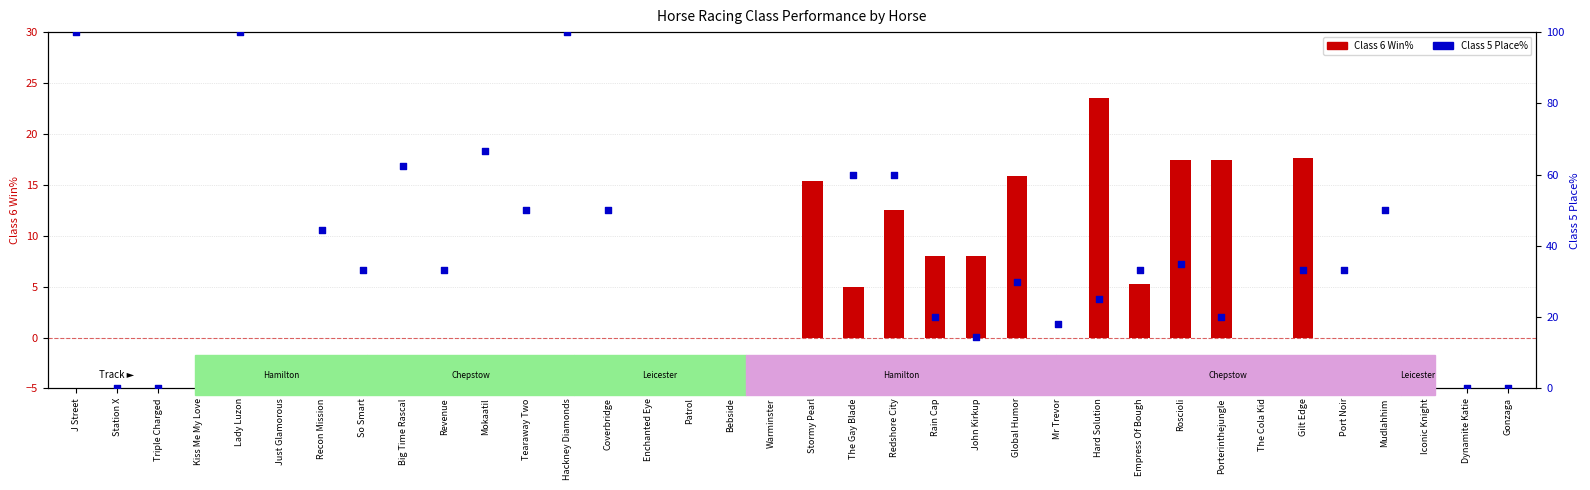

What is the total value across all series at Gilt Edge?

51.0